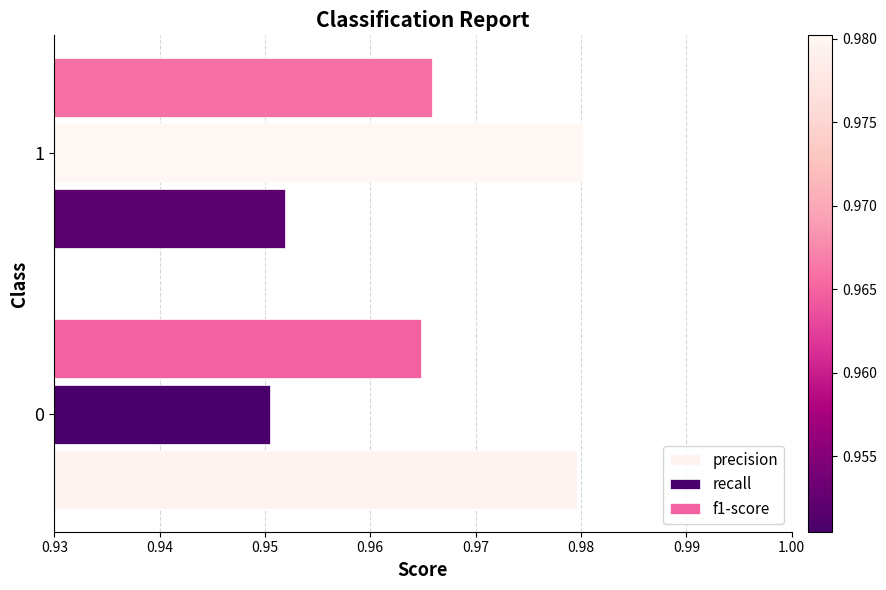

What is the sum of the recall values at 0 and 1?

1.9